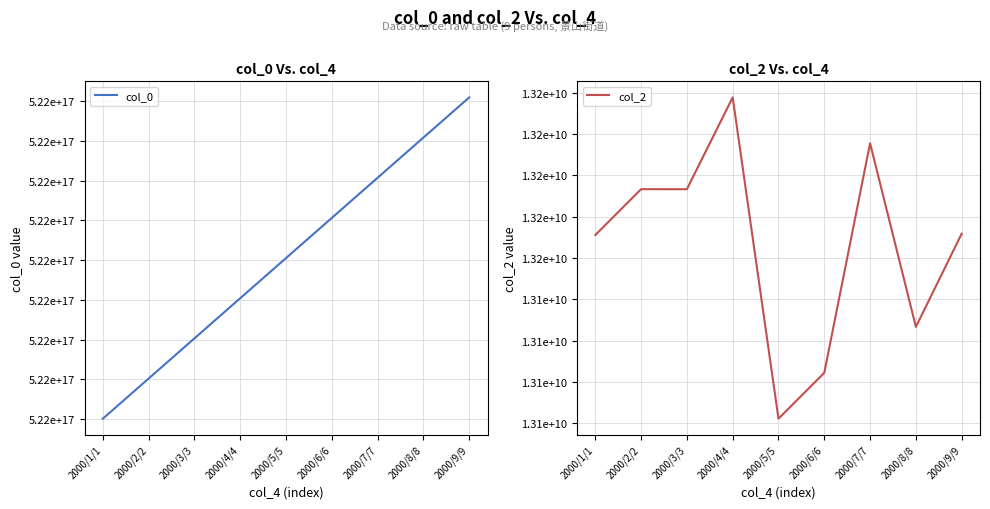

Which category has the highest value in the col_0 series?

2000/9/9